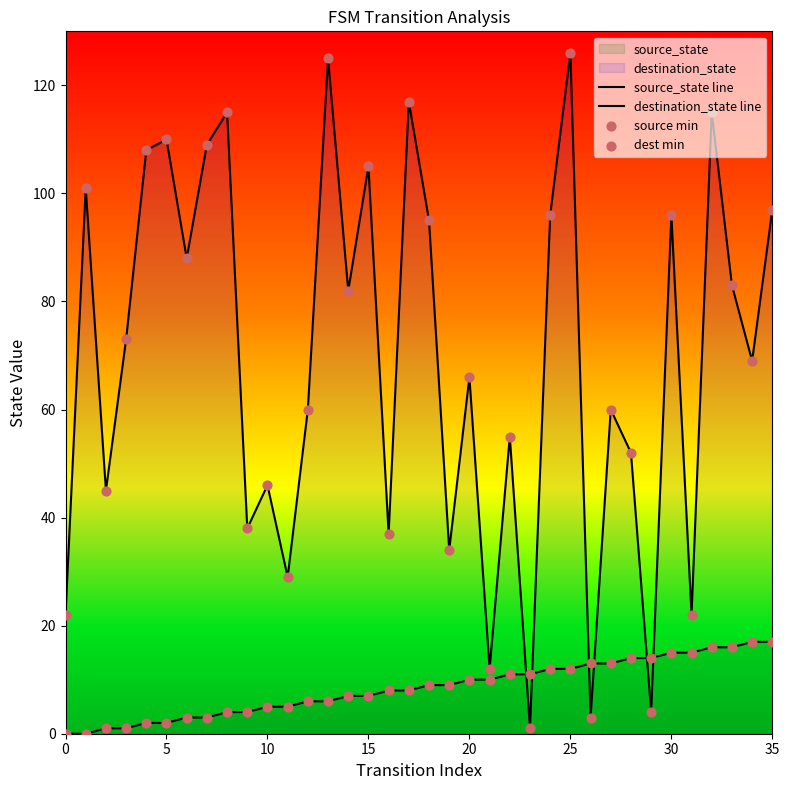

How many lines are shown in the chart?

2